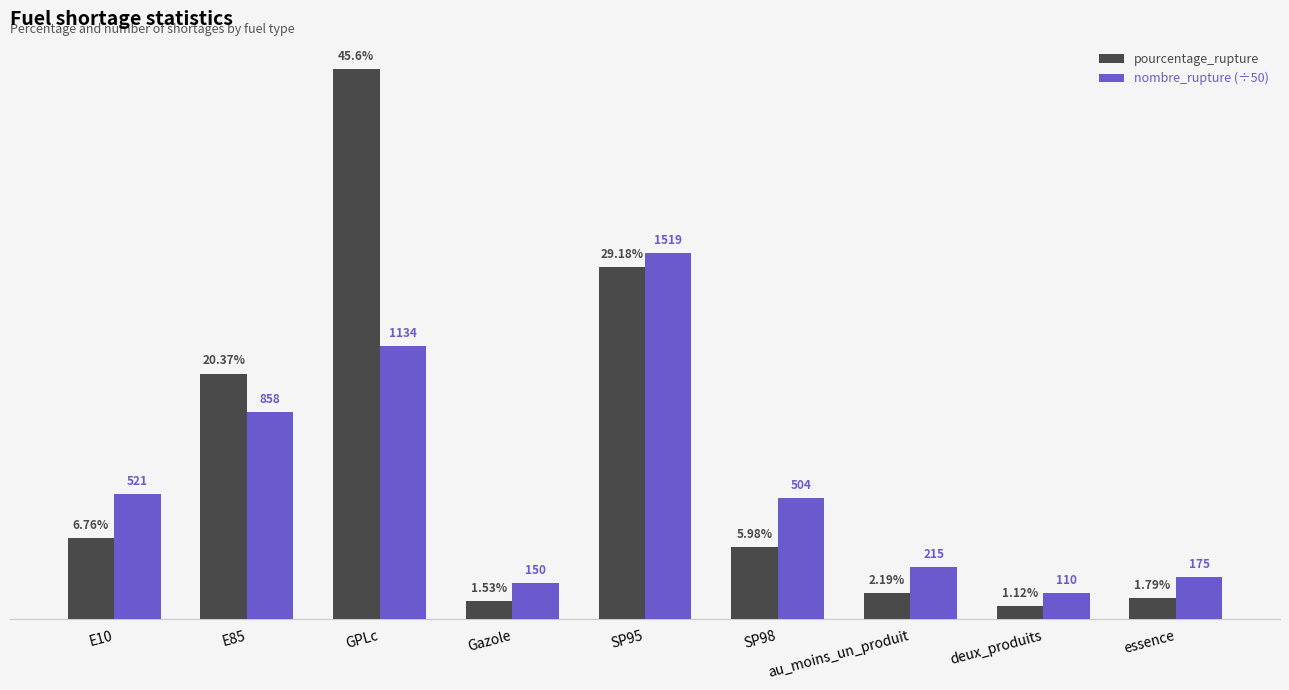

Which series has the largest total across all categories?

pourcentage_rupture